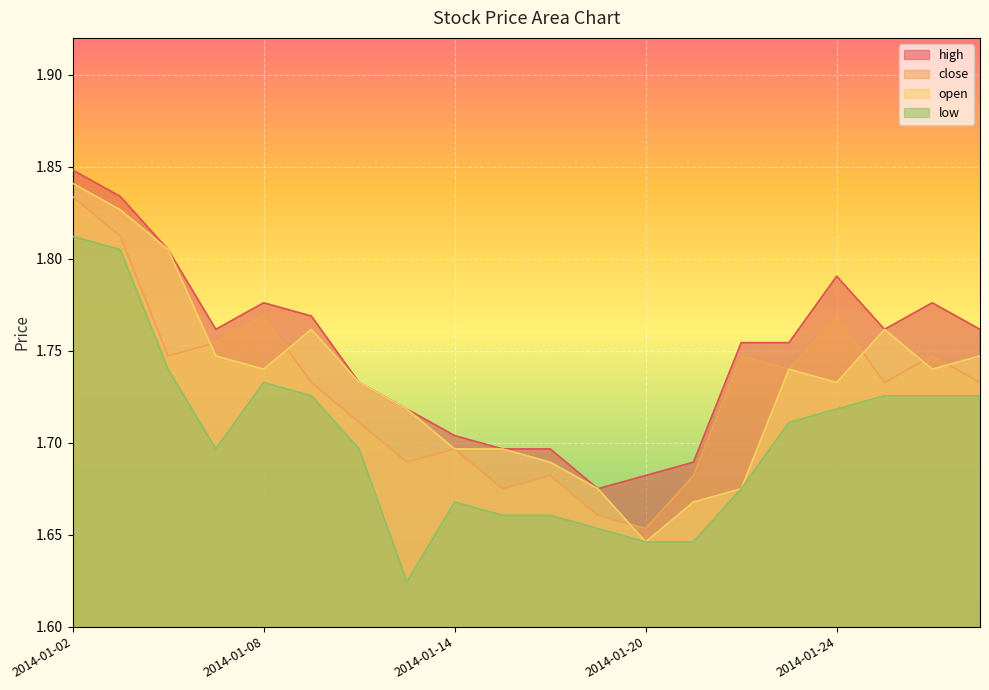

At which category does the chart reach its minimum across all series?

2014-01-13